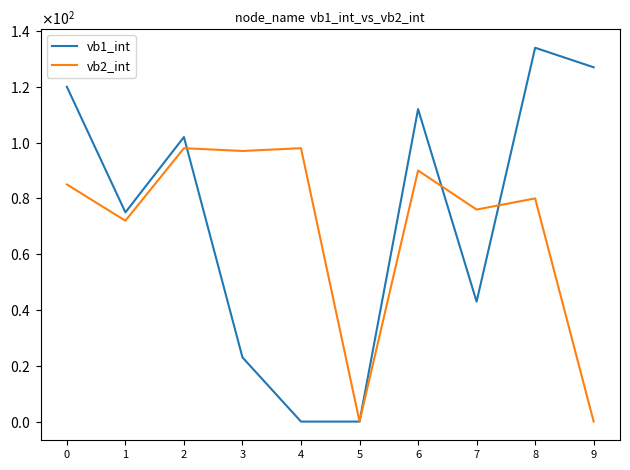

Is the value of vb2_int at 9 greater than the value of vb1_int at 3?

No